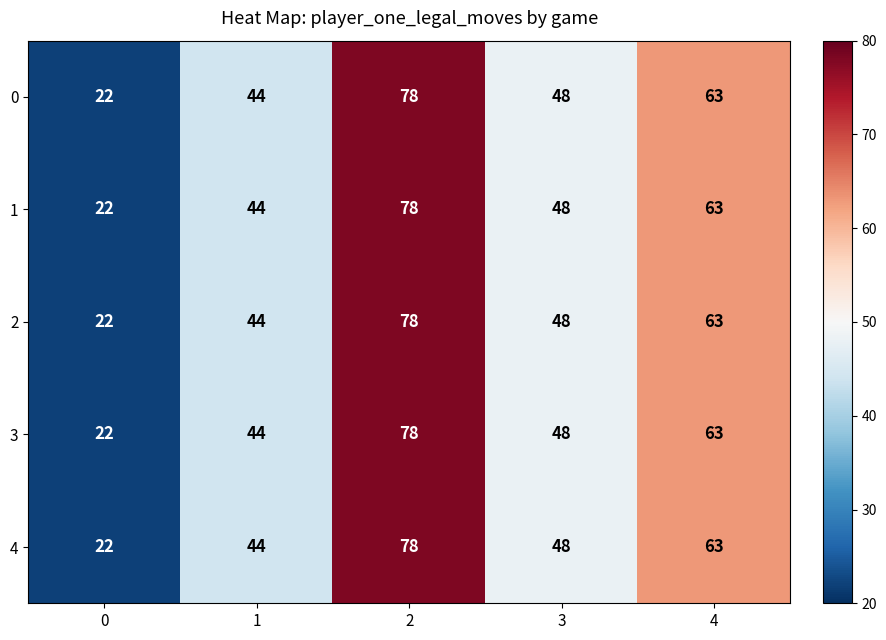

How many series are shown in this chart?

5